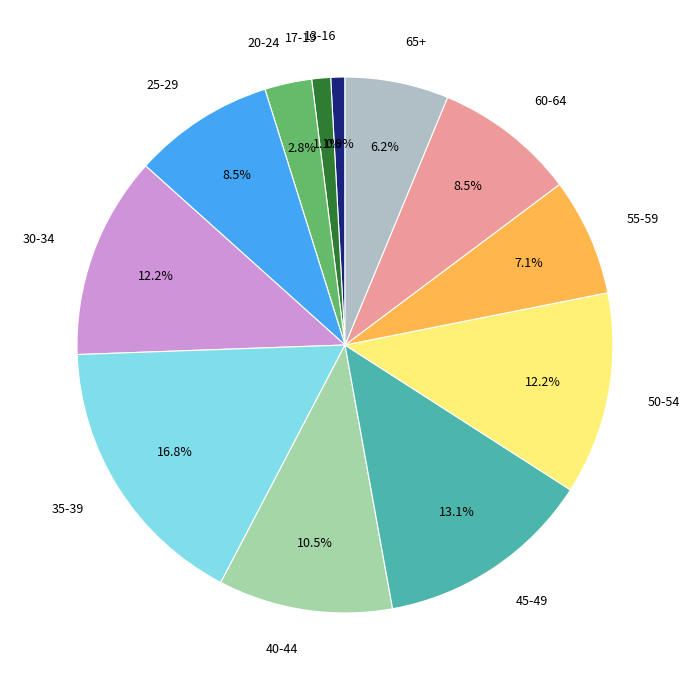

Count the number of slices in the pie.

12